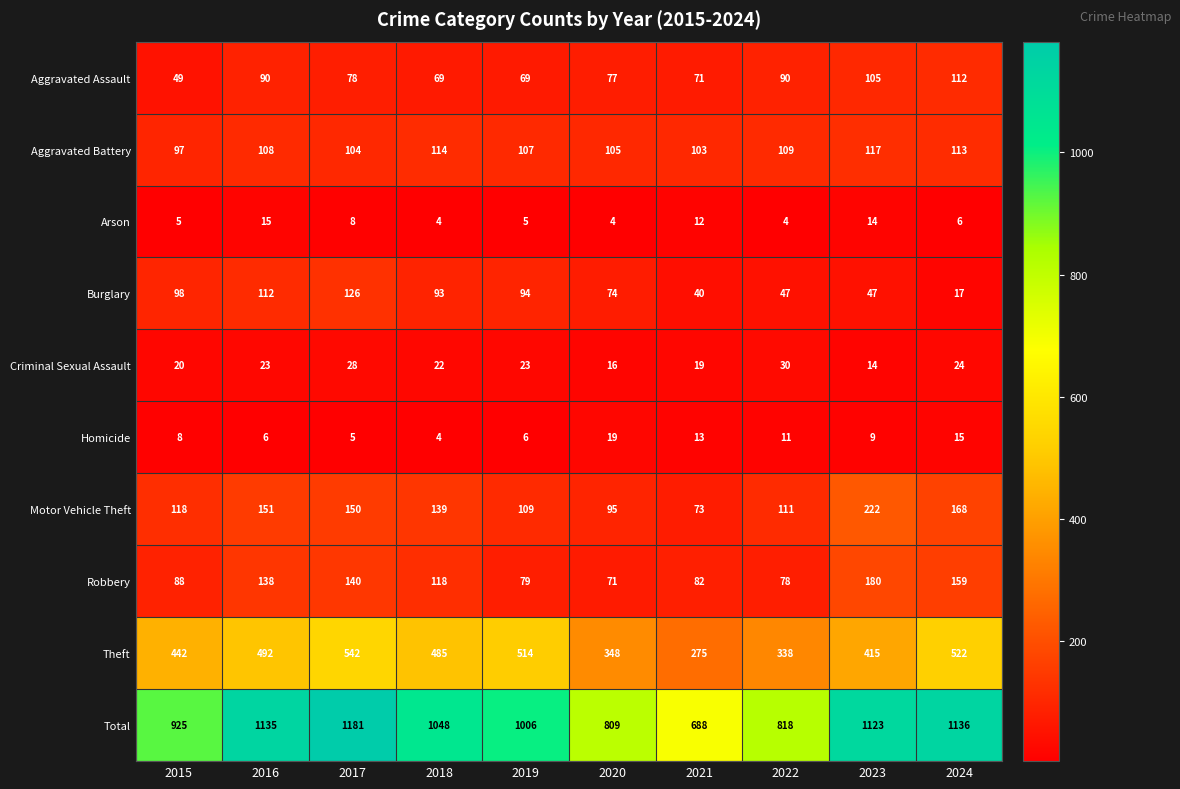

Between 2015 and 2024, which series saw the biggest shift?

Total